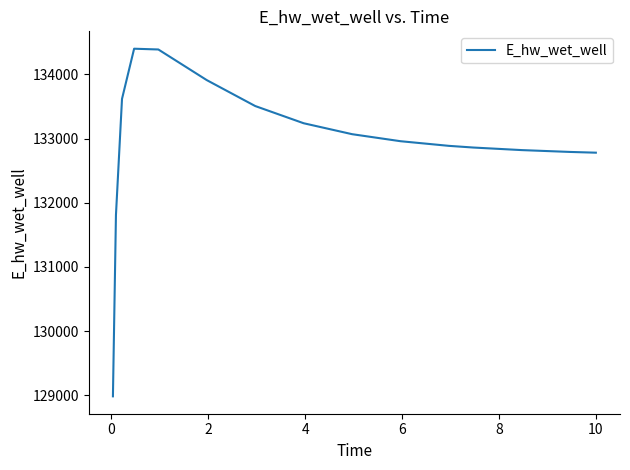

What is the maximum value shown in the chart?

134399.3